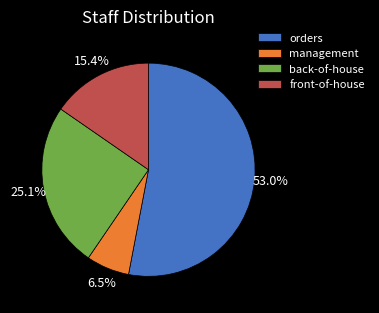

Rank the categories by value from lowest to highest.

management, front-of-house, back-of-house, orders